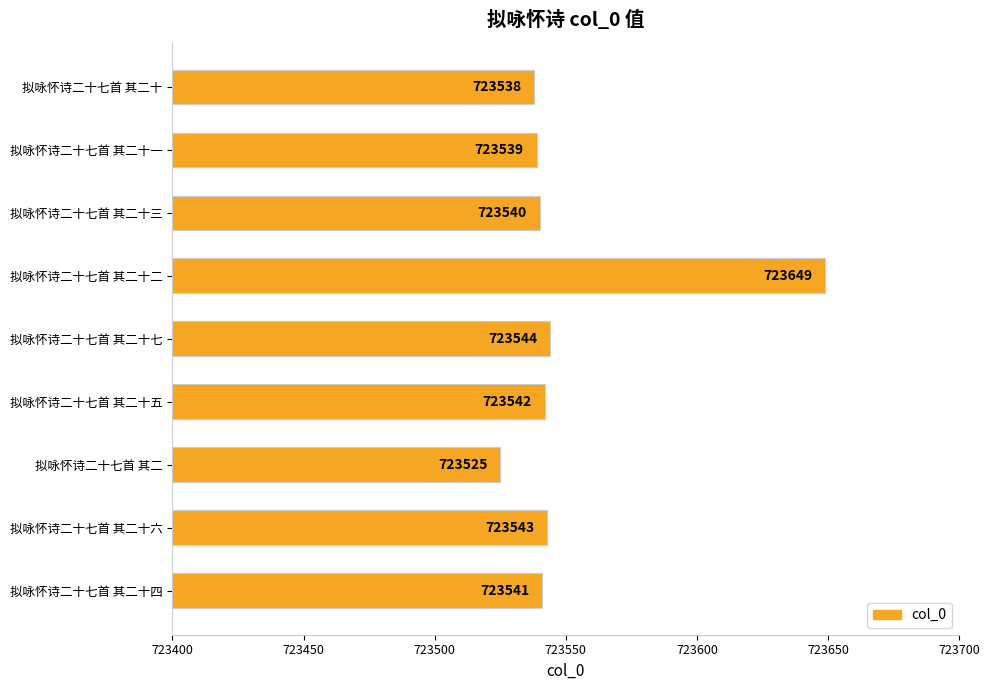

Rank the categories by value from lowest to highest.

拟咏怀诗二十七首 其二, 拟咏怀诗二十七首 其二十, 拟咏怀诗二十七首 其二十一, 拟咏怀诗二十七首 其二十三, 拟咏怀诗二十七首 其二十四, 拟咏怀诗二十七首 其二十五, 拟咏怀诗二十七首 其二十六, 拟咏怀诗二十七首 其二十七, 拟咏怀诗二十七首 其二十二